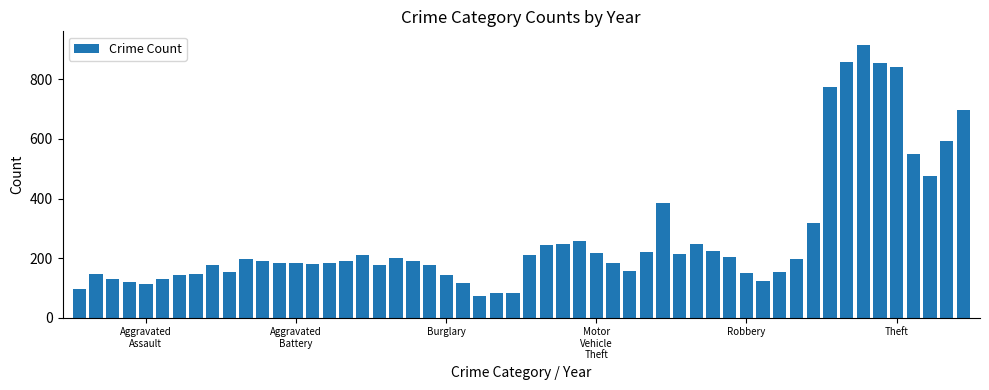

What is the value of the 39th bar from the left?

224